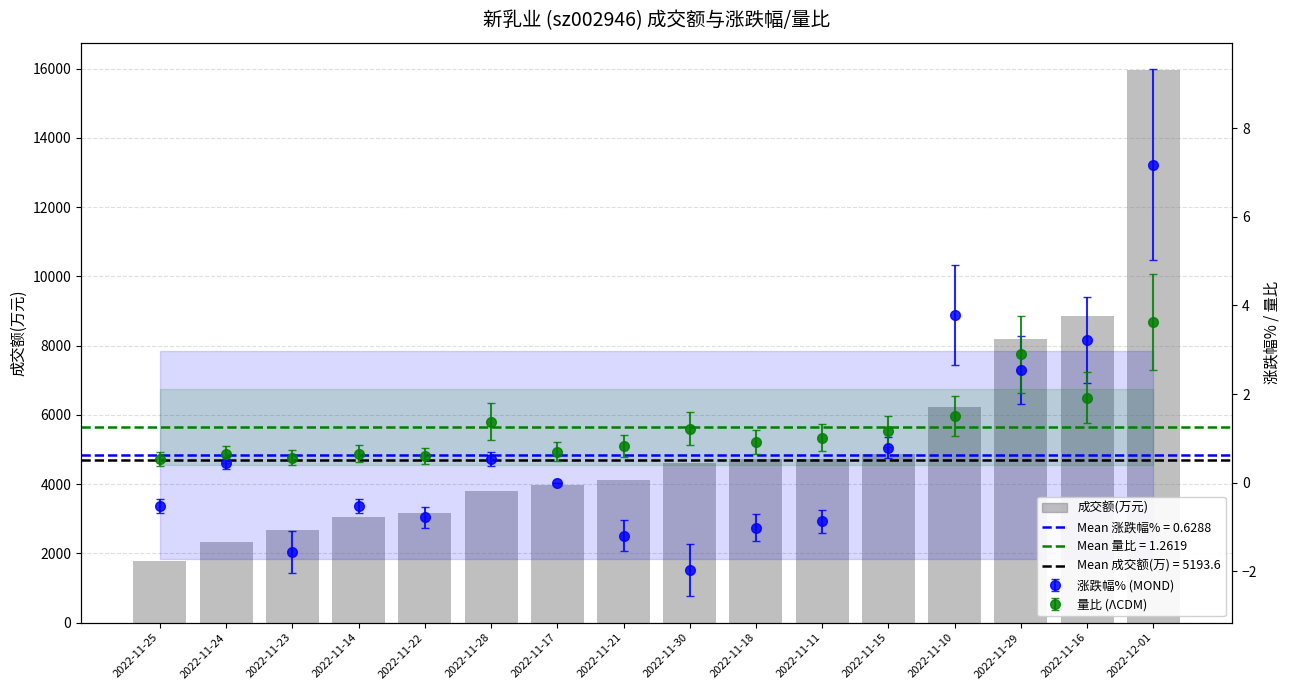

Where does the data first go above 4623?

2022-11-18